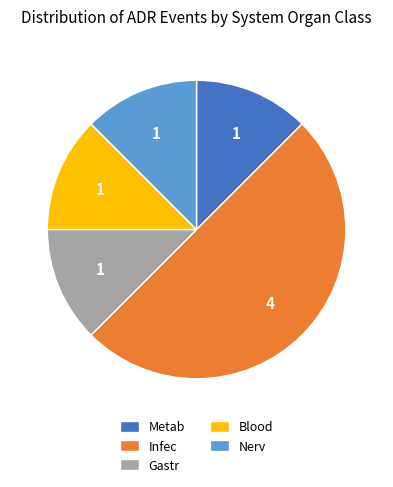

Does Nerv account for over 50% of the chart?

No